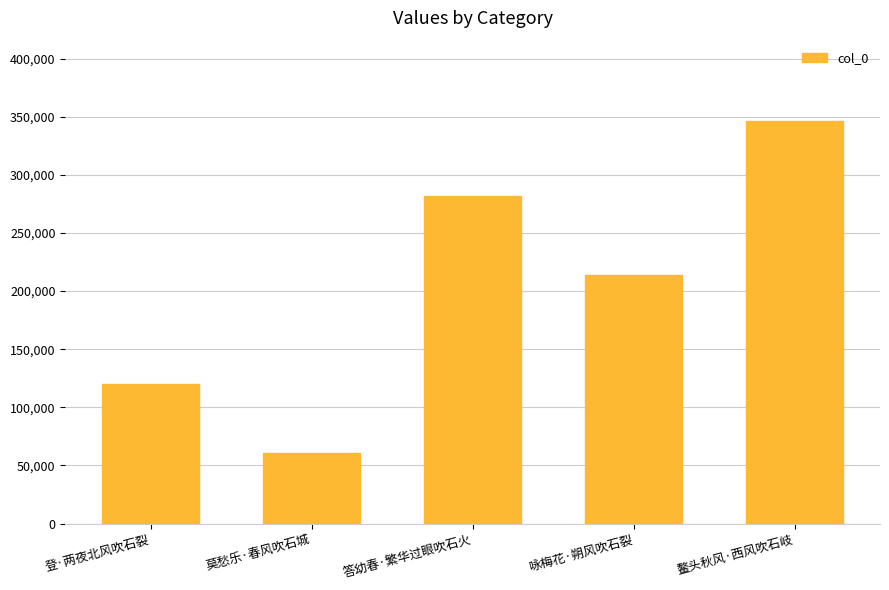

Between 答幼春·繁华过眼吹石火 and 登·两夜北风吹石裂, which is larger?

答幼春·繁华过眼吹石火